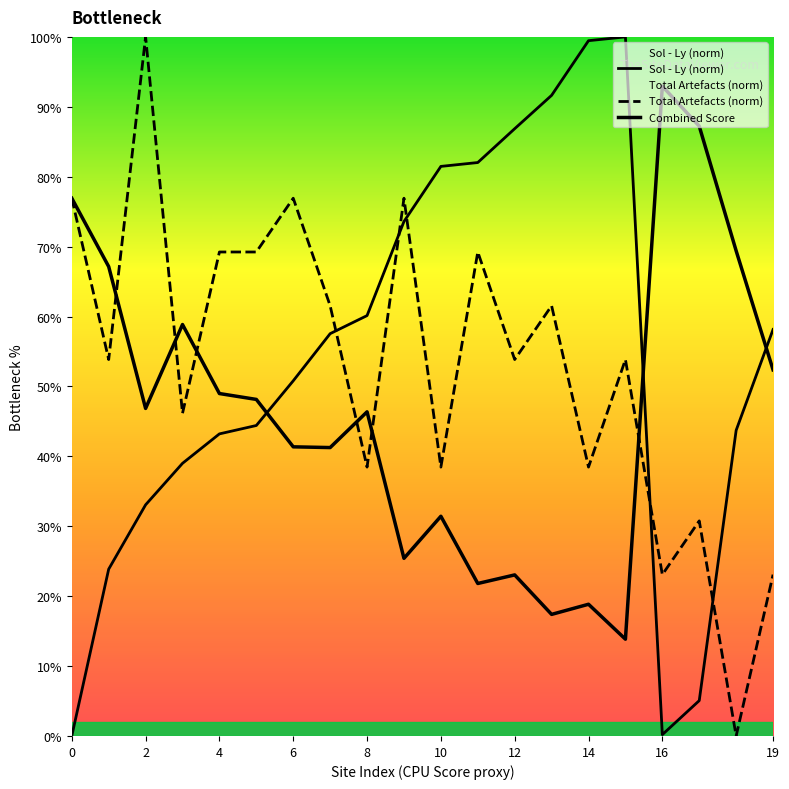

Which series has the largest total across all categories?

Sol - Ly (norm)